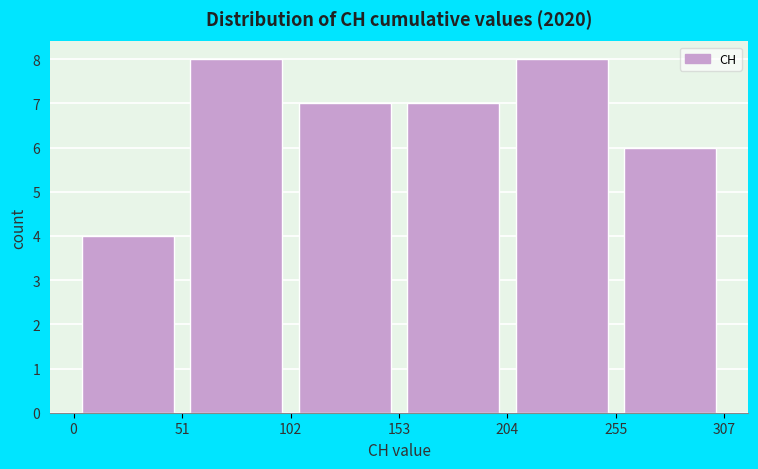

How tall is the bar that spans 51 to 102 on the x-axis? The values are not printed on the chart, so give them approximately, as read against the axis.

8